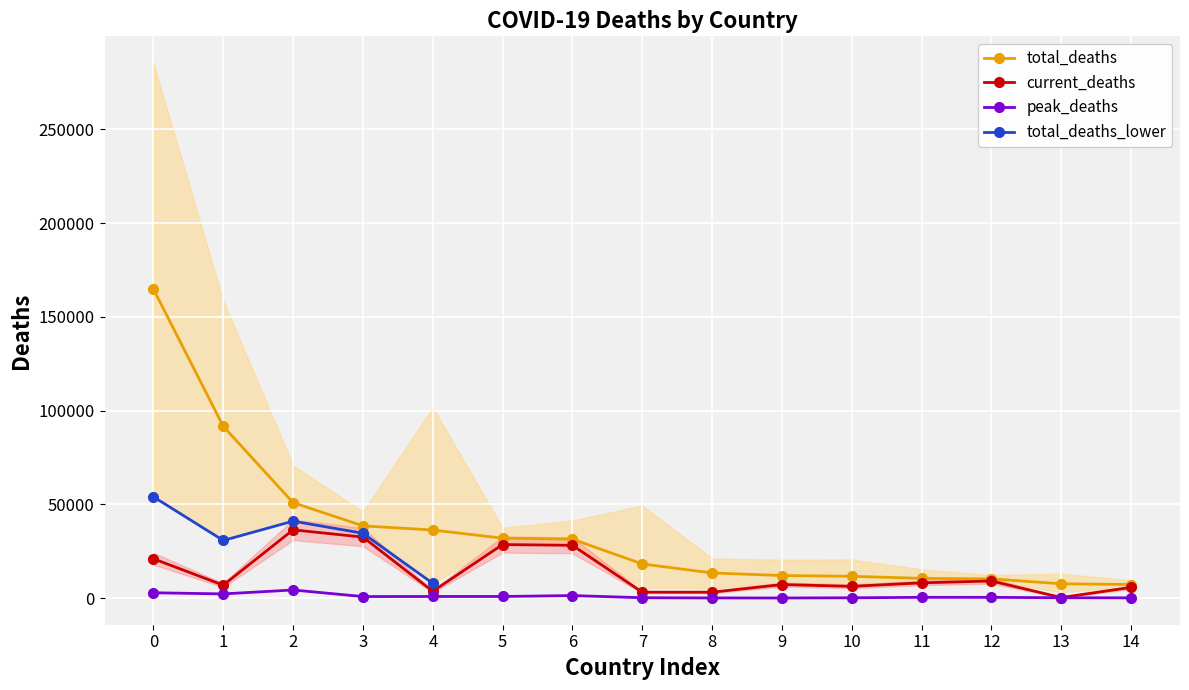

True or false: total_deaths and peak_deaths cross at least once.

False